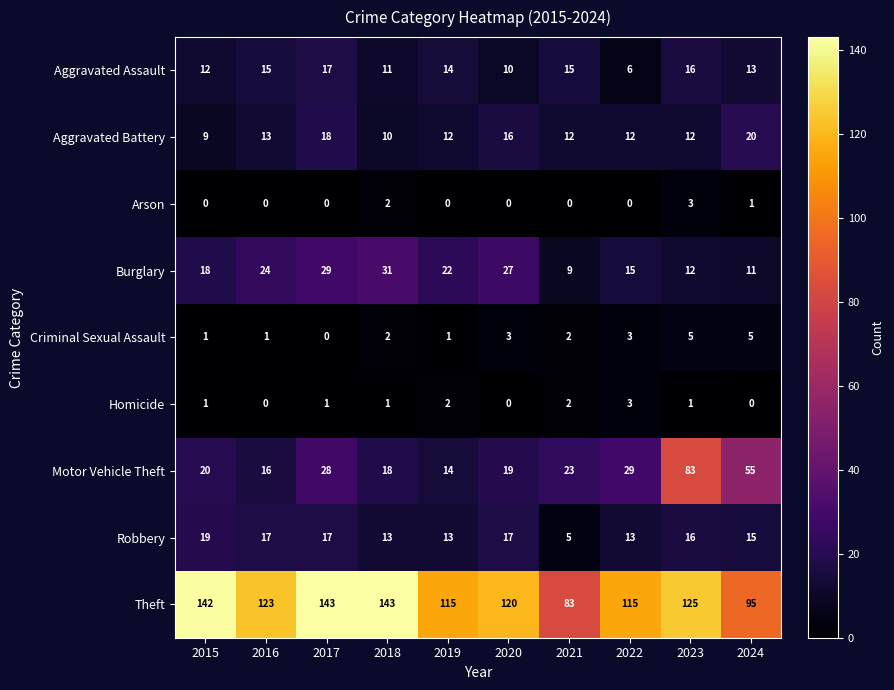

Count the number of categories in the chart.

10